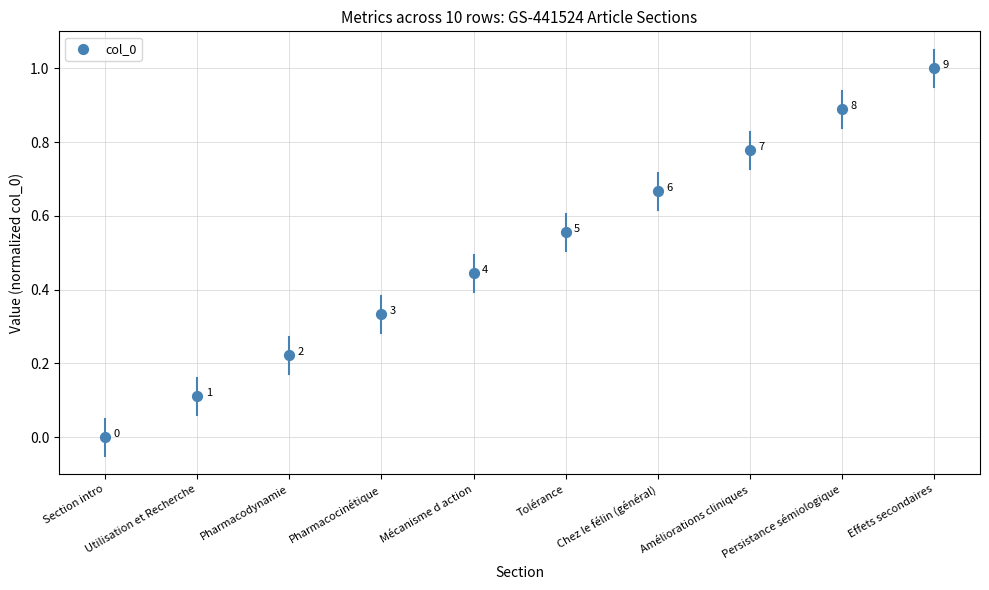

What is the range of Y values (max minus min)?

1.0